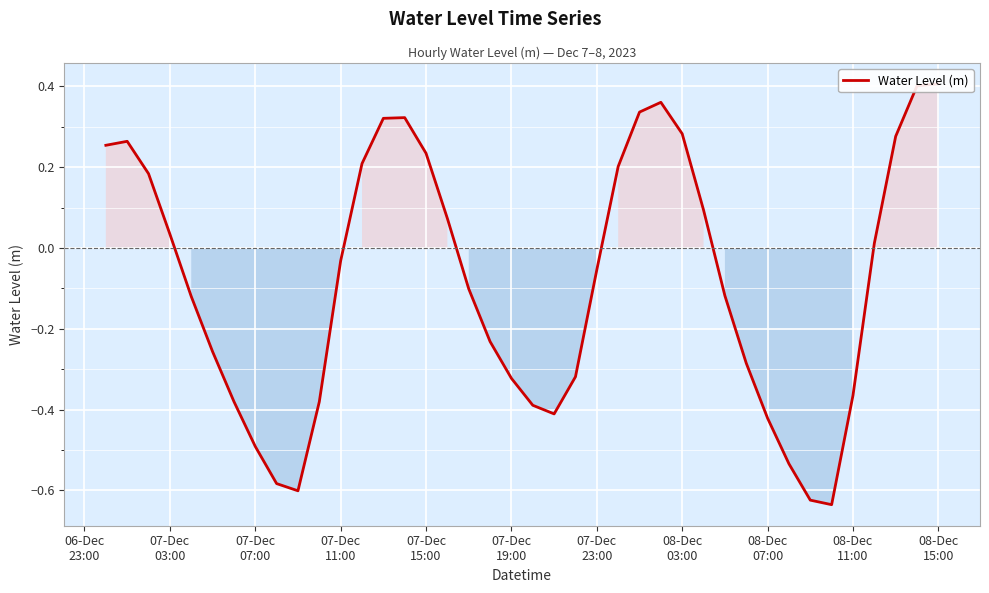

True or false: the data shows -0.6 at 08-Dec
15:00.

False